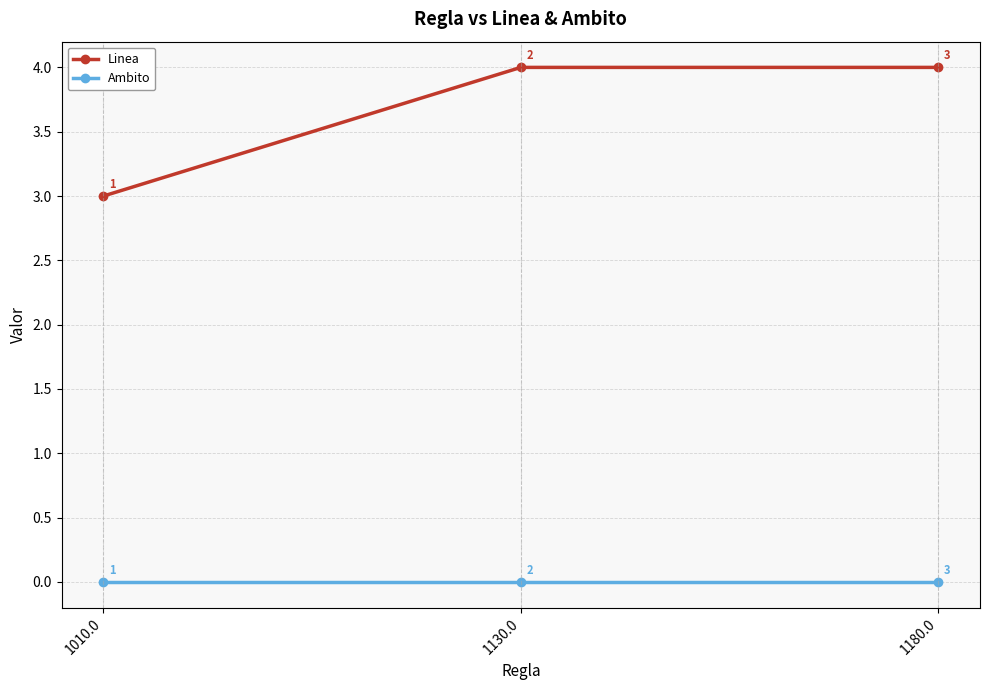

What value does the Linea series have at 1130.0?

4